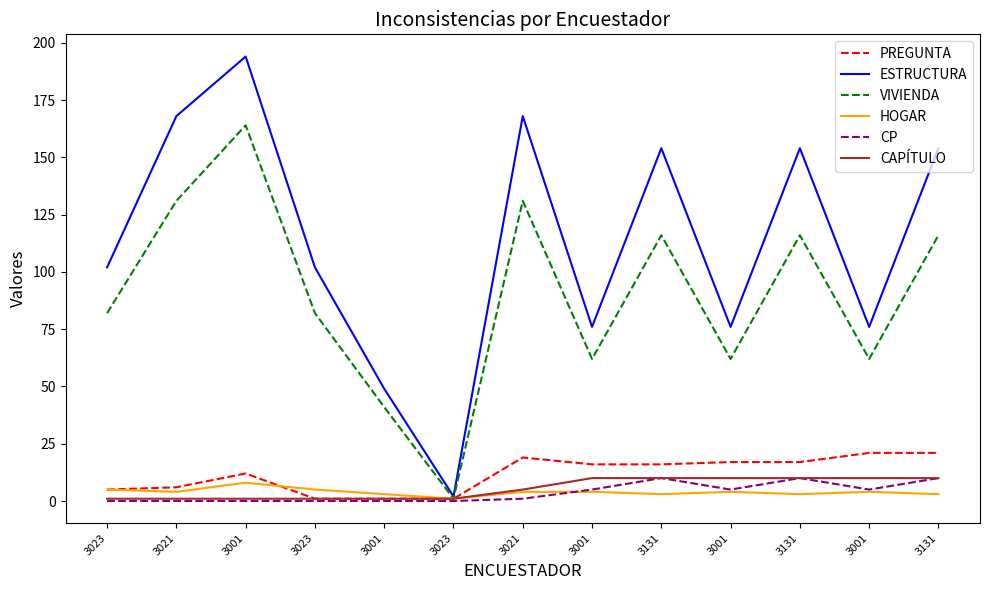

Reading left to right, list all the values displayed in this chart.

PREGUNTA: 3023=5	3021=6	3001=12	3023=1	3001=1	3023=1	3021=19	3001=16	3131=16	3001=17	3131=17	3001=21	3131=21
ESTRUCTURA: 3023=102	3021=168	3001=194	3023=102	3001=49	3023=2	3021=168	3001=76	3131=154	3001=76	3131=154	3001=76	3131=154
VIVIENDA: 3023=82	3021=131	3001=164	3023=82	3001=41	3023=1	3021=131	3001=62	3131=116	3001=62	3131=116	3001=62	3131=116
HOGAR: 3023=5	3021=4	3001=8	3023=5	3001=3	3023=1	3021=4	3001=4	3131=3	3001=4	3131=3	3001=4	3131=3
CP: 3023=0	3021=0	3001=0	3023=0	3001=0	3023=0	3021=1	3001=5	3131=10	3001=5	3131=10	3001=5	3131=10
CAPÍTULO: 3023=1	3021=1	3001=1	3023=1	3001=1	3023=1	3021=5	3001=10	3131=10	3001=10	3131=10	3001=10	3131=10